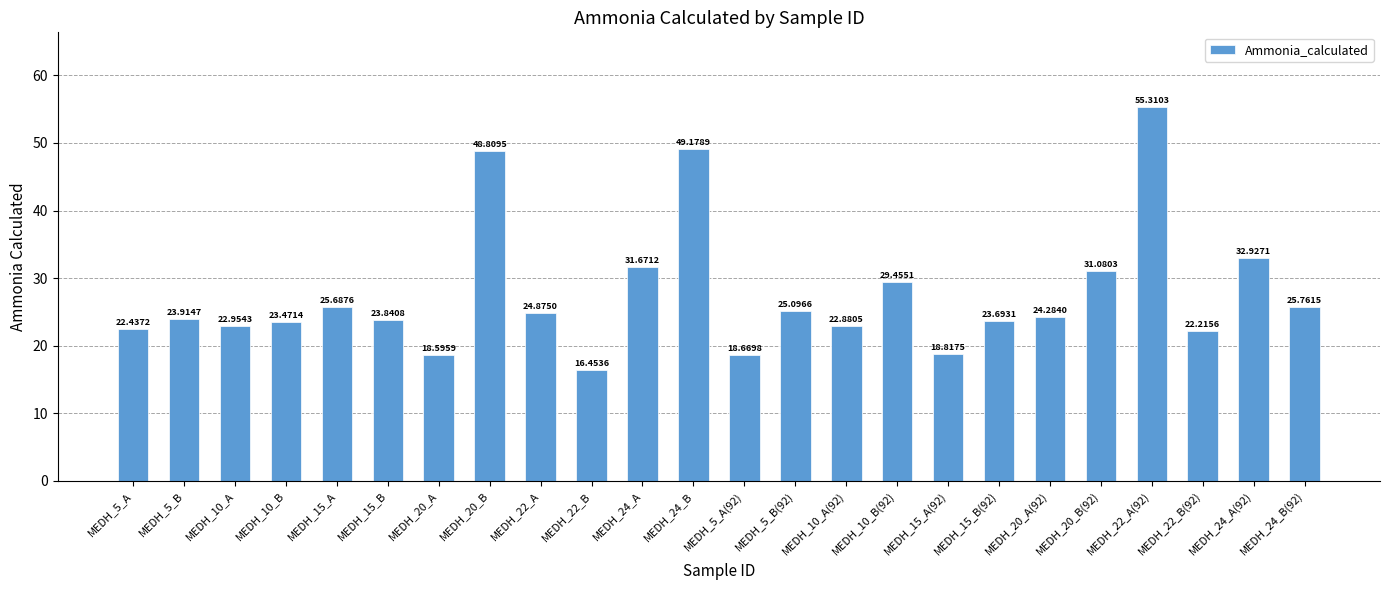

The chart shows a value of 29.5 at MEDH_10_B(92). True or false?

True